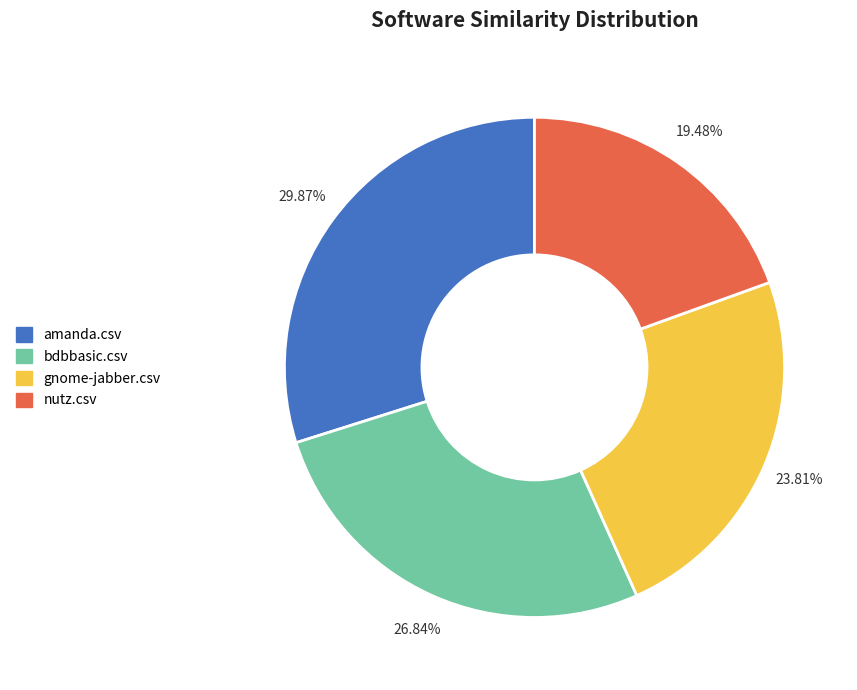

Is there a majority slice in this chart?

No